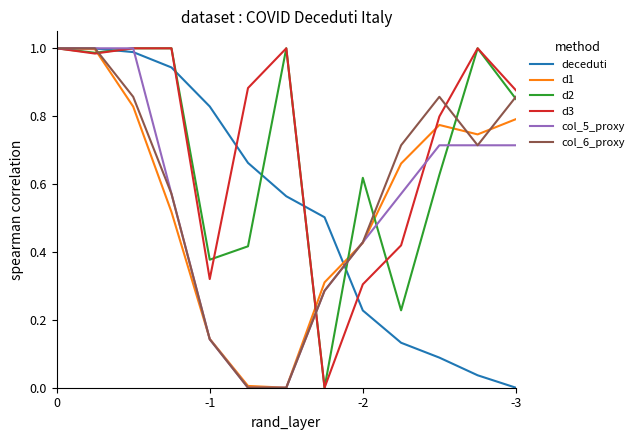

How many lines are shown in the chart?

6